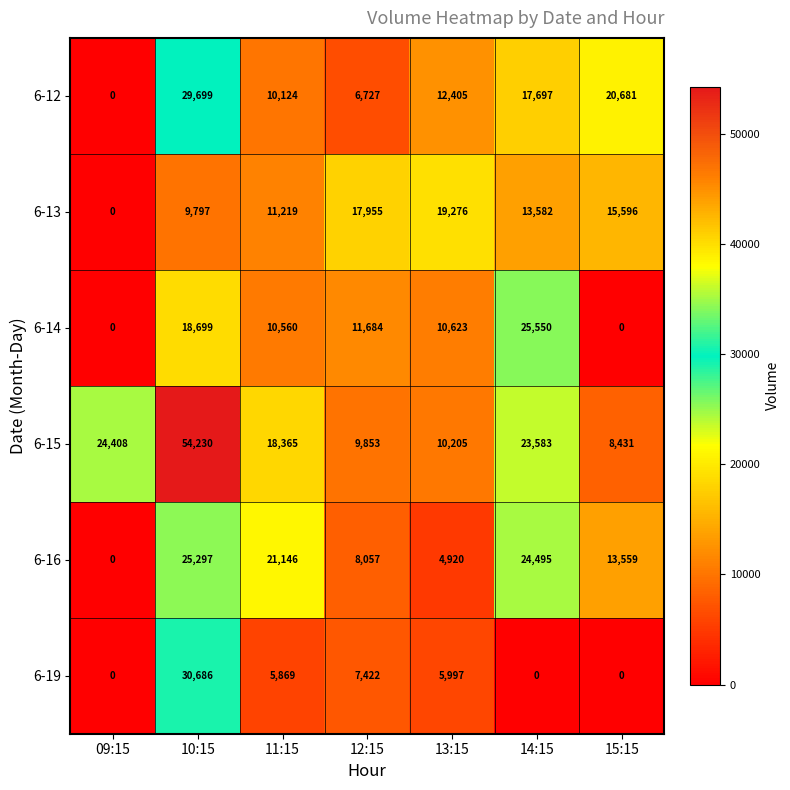

What is the sum of all 6-13 values?

87425